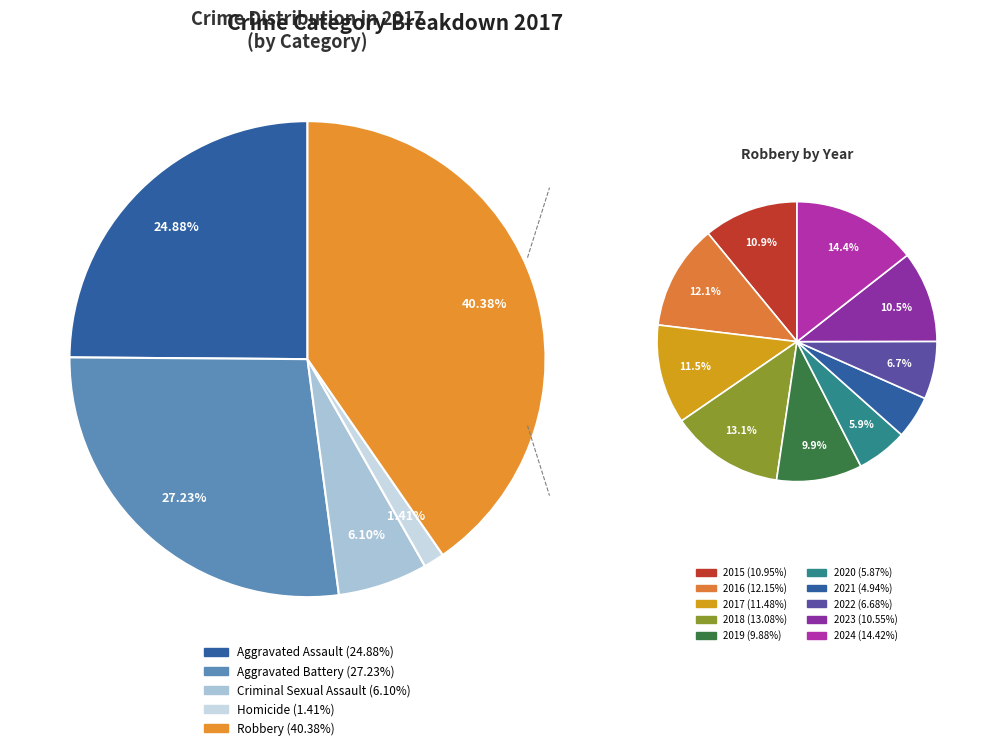

To the nearest percent, what portion does 2016 represent?

12%